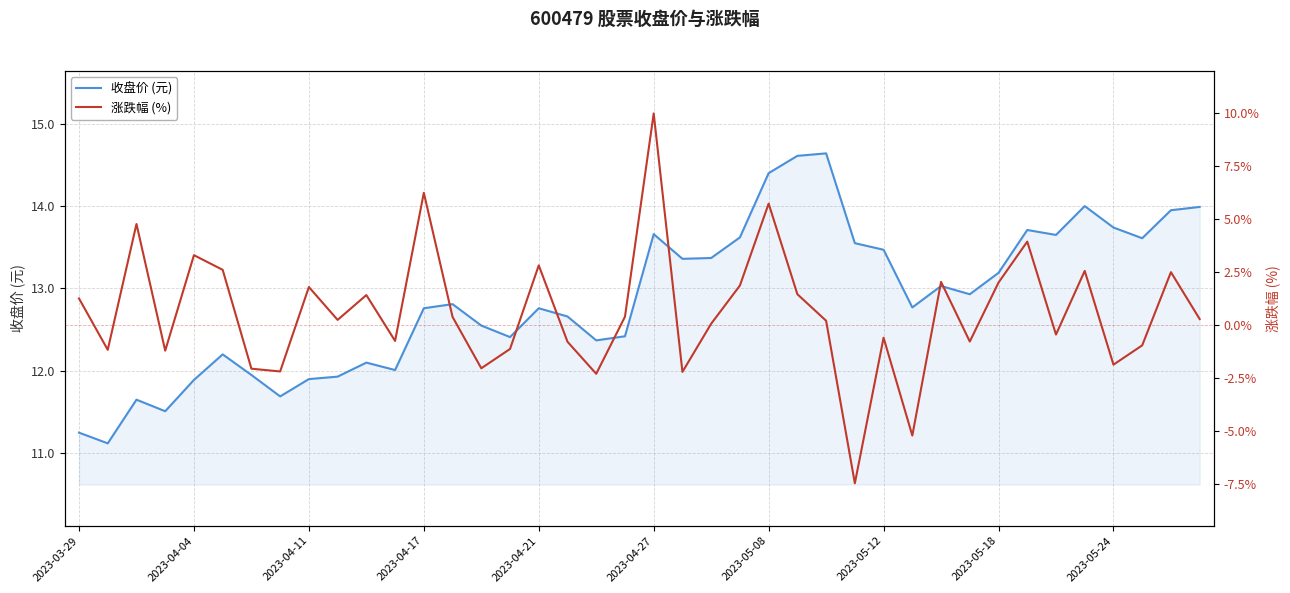

Rank the series at 11 from lowest to highest value.

涨跌幅 (%), 收盘价 (元)